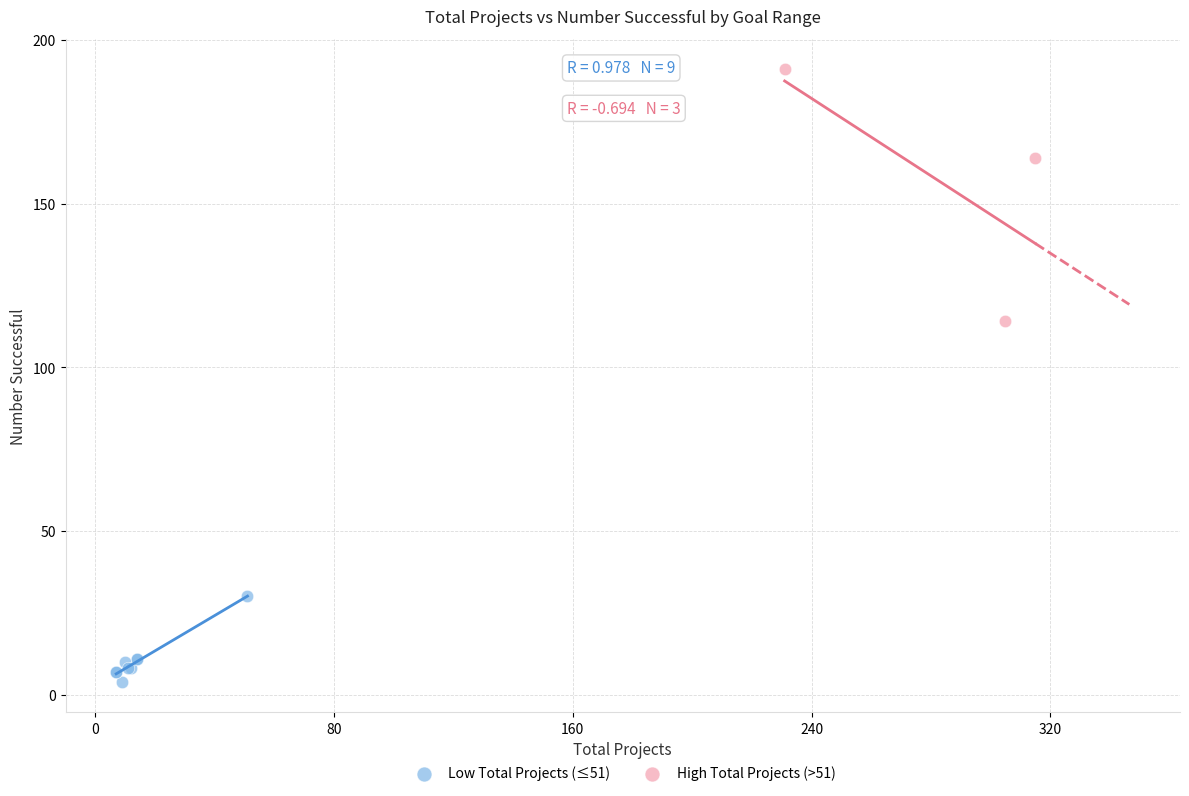

Which series contains the lowest Y value?

Low Total Projects (≤51)